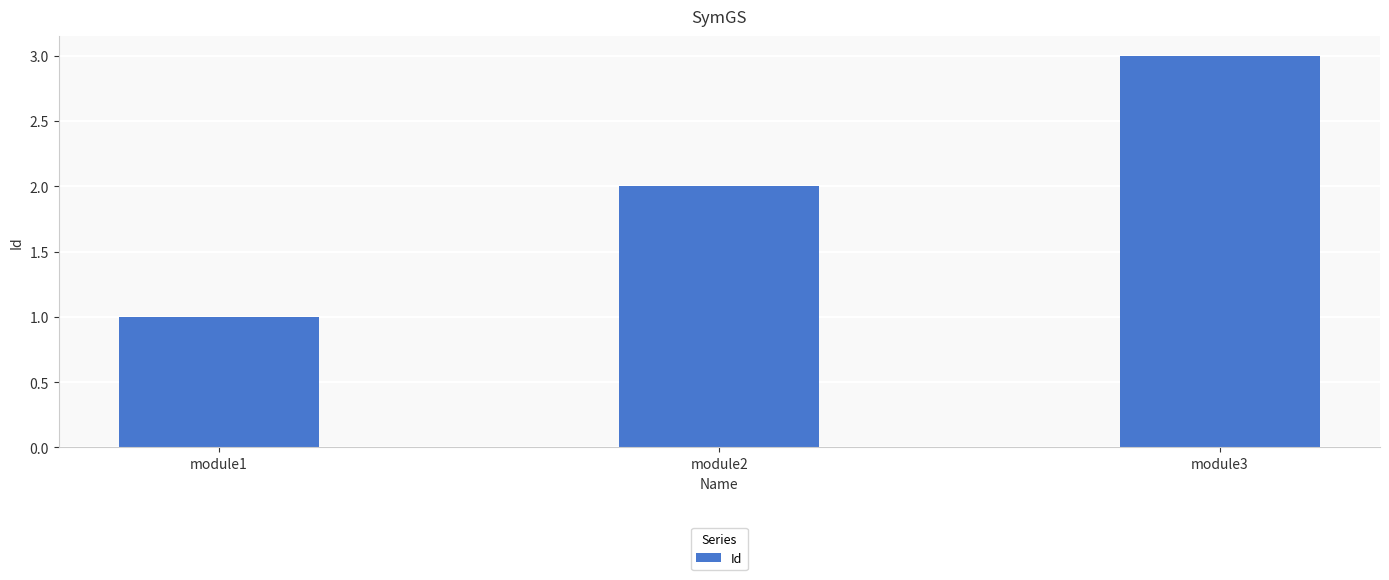

What is the smallest value displayed?

1